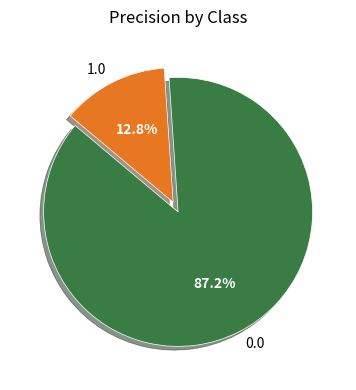

How many slices are in this pie chart?

2